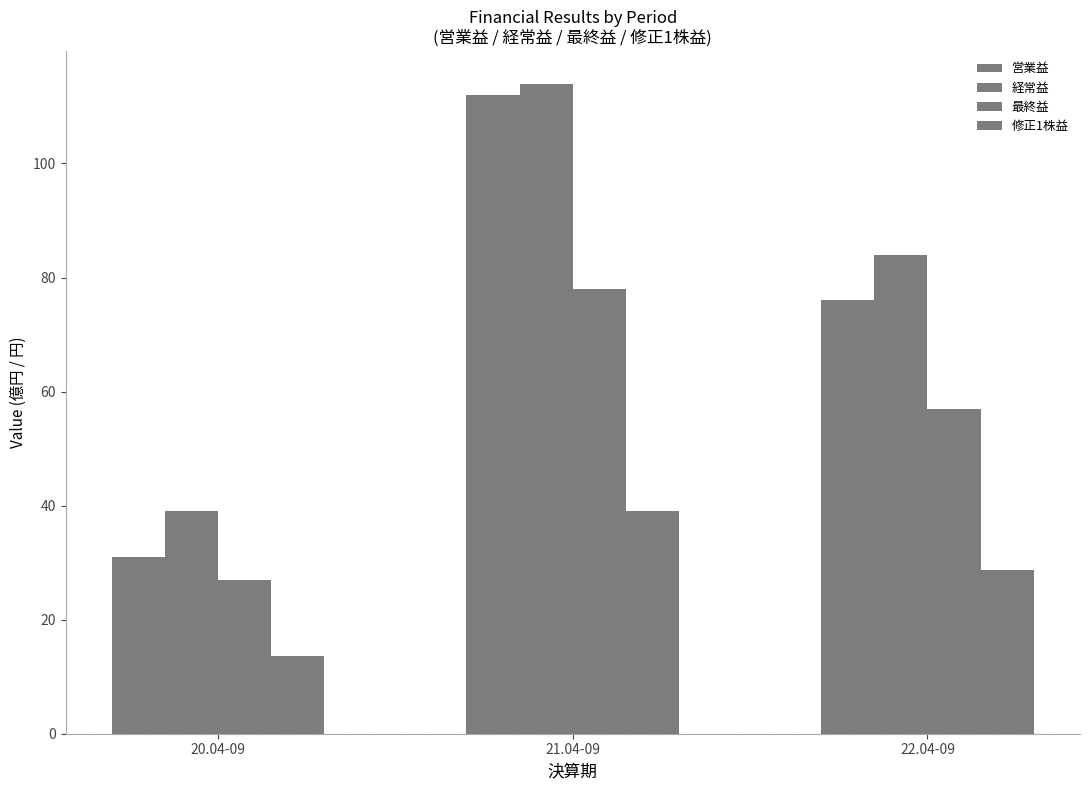

What is the total value across all series at 21.04-09?

343.0